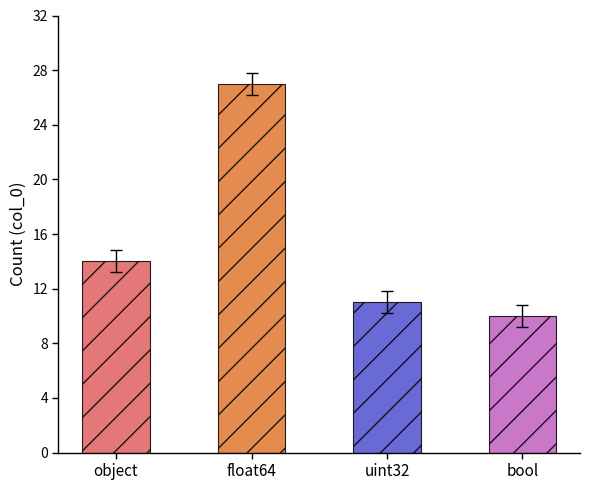

What is the label of the 1st bar from the right?

bool